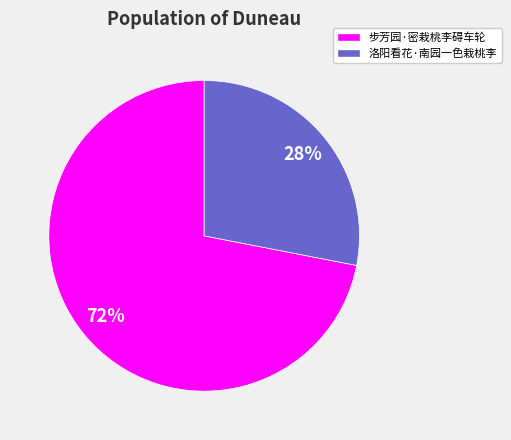

Is the sum of 步芳园·密栽桃李碍车轮 and 洛阳看花·南园一色栽桃李 greater than half?

Yes